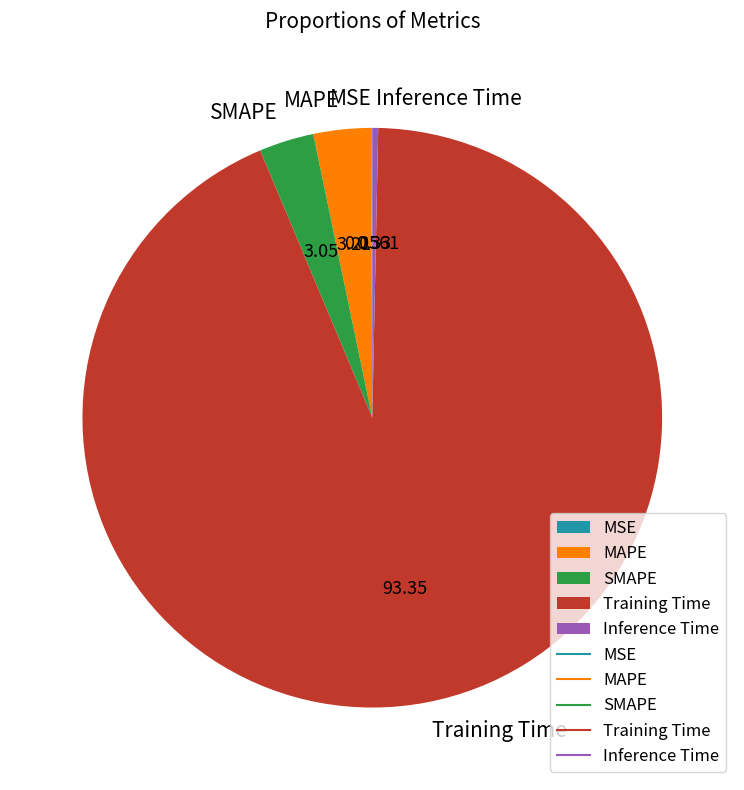

Between Inference Time and SMAPE, which is larger?

SMAPE